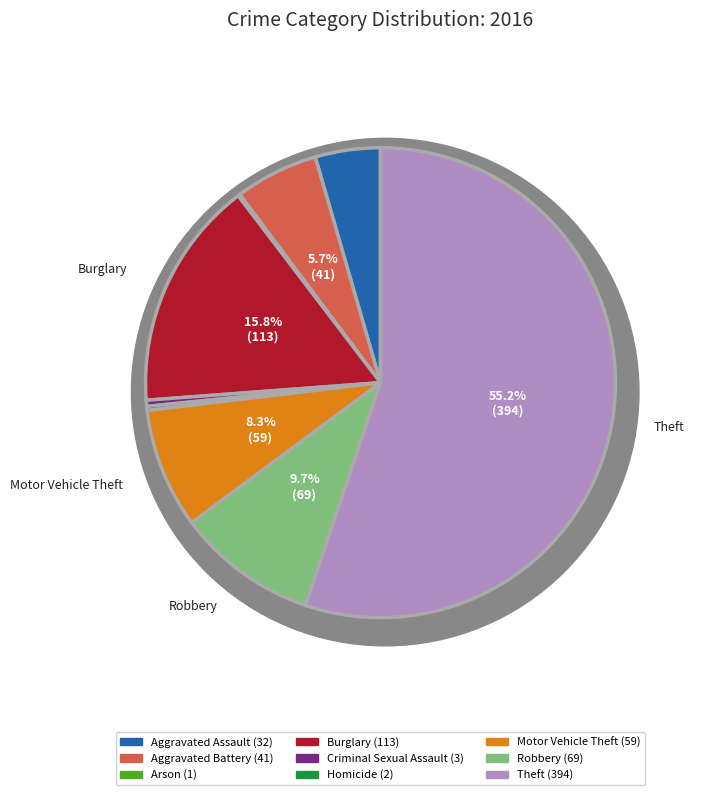

Which slice is the smallest?

Arson